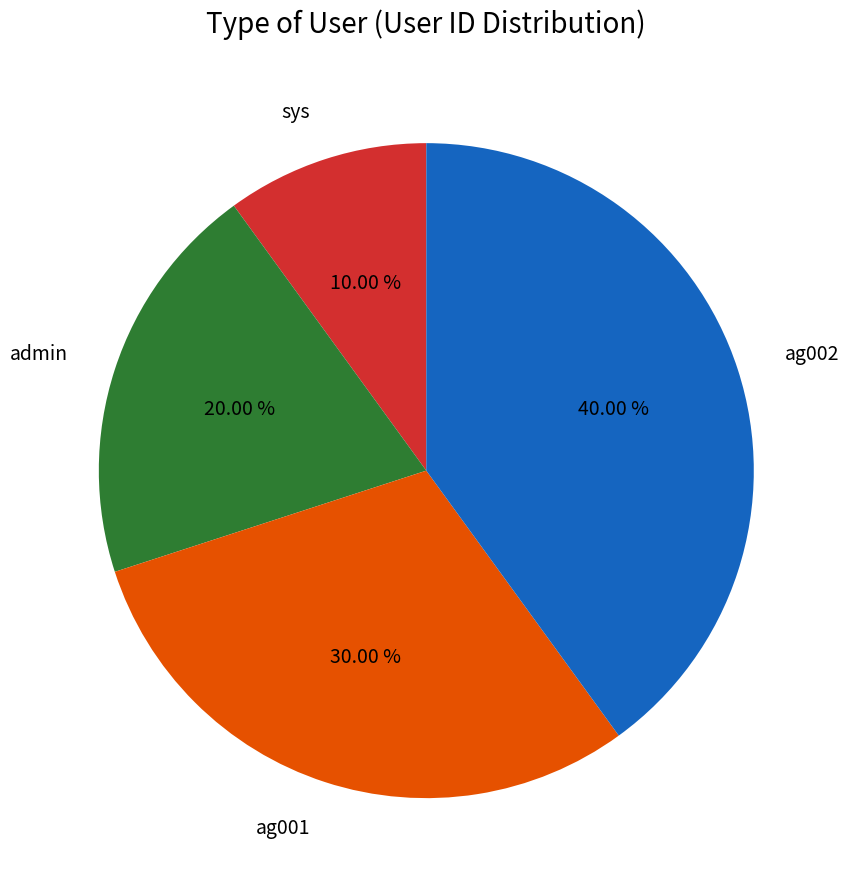

Does any single category account for the majority?

No